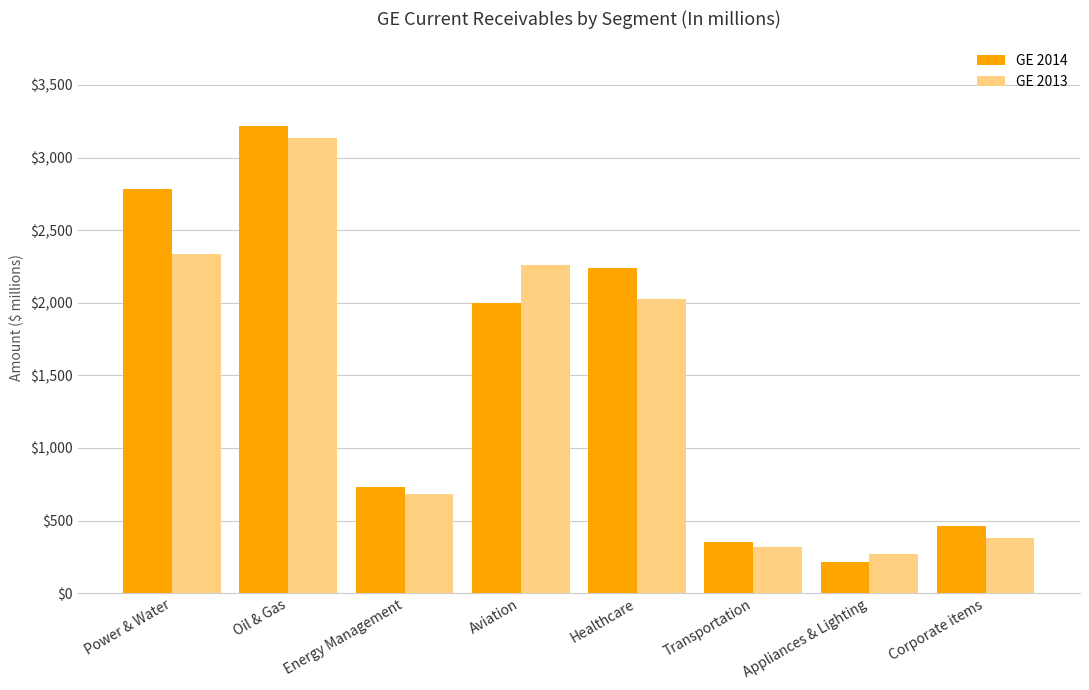

Which category has the lowest value across all series?

Appliances & Lighting